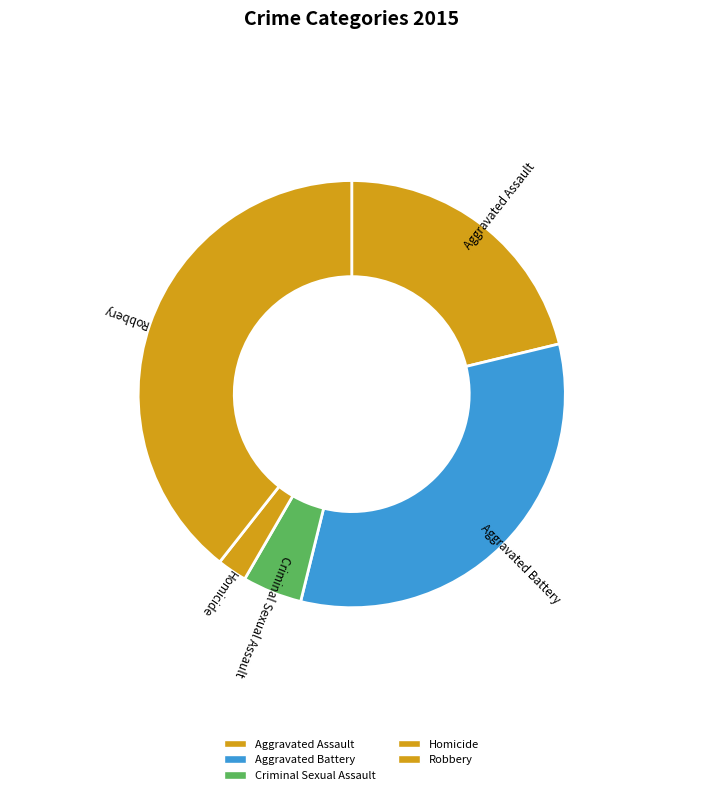

Which slice is the smallest?

Homicide